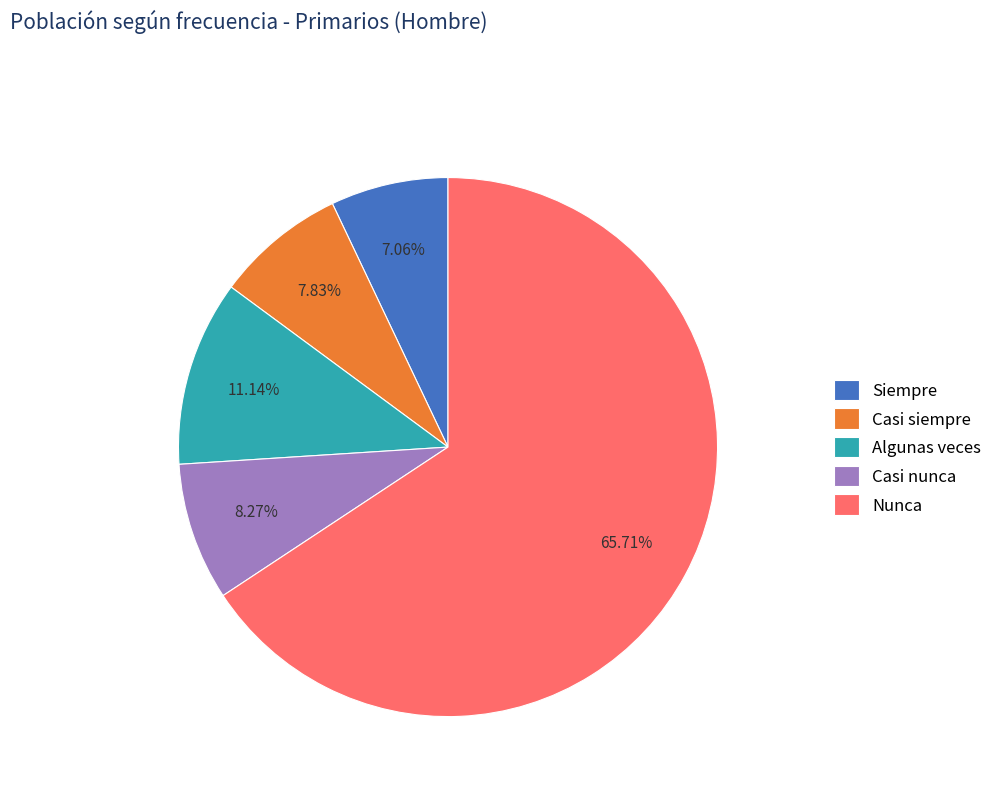

Is the sum of Casi siempre and Algunas veces greater than half?

No